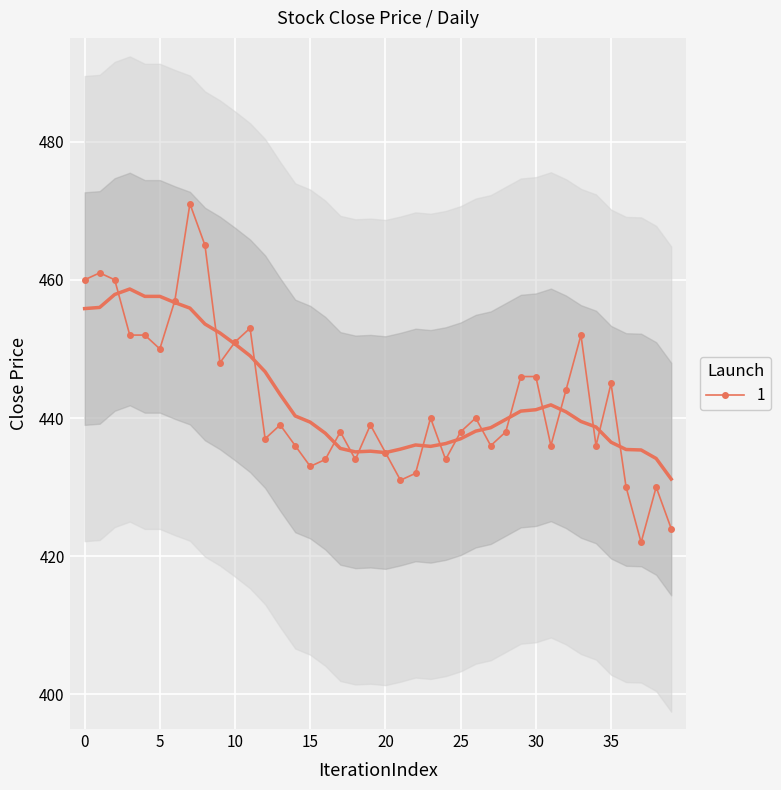

What is the lowest value of the 1 series?

422